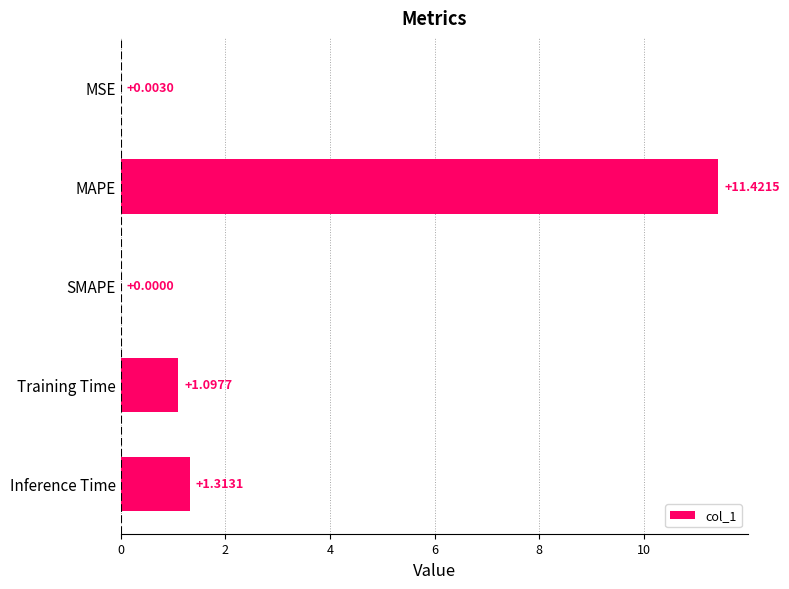

Are the bars horizontal?

Yes